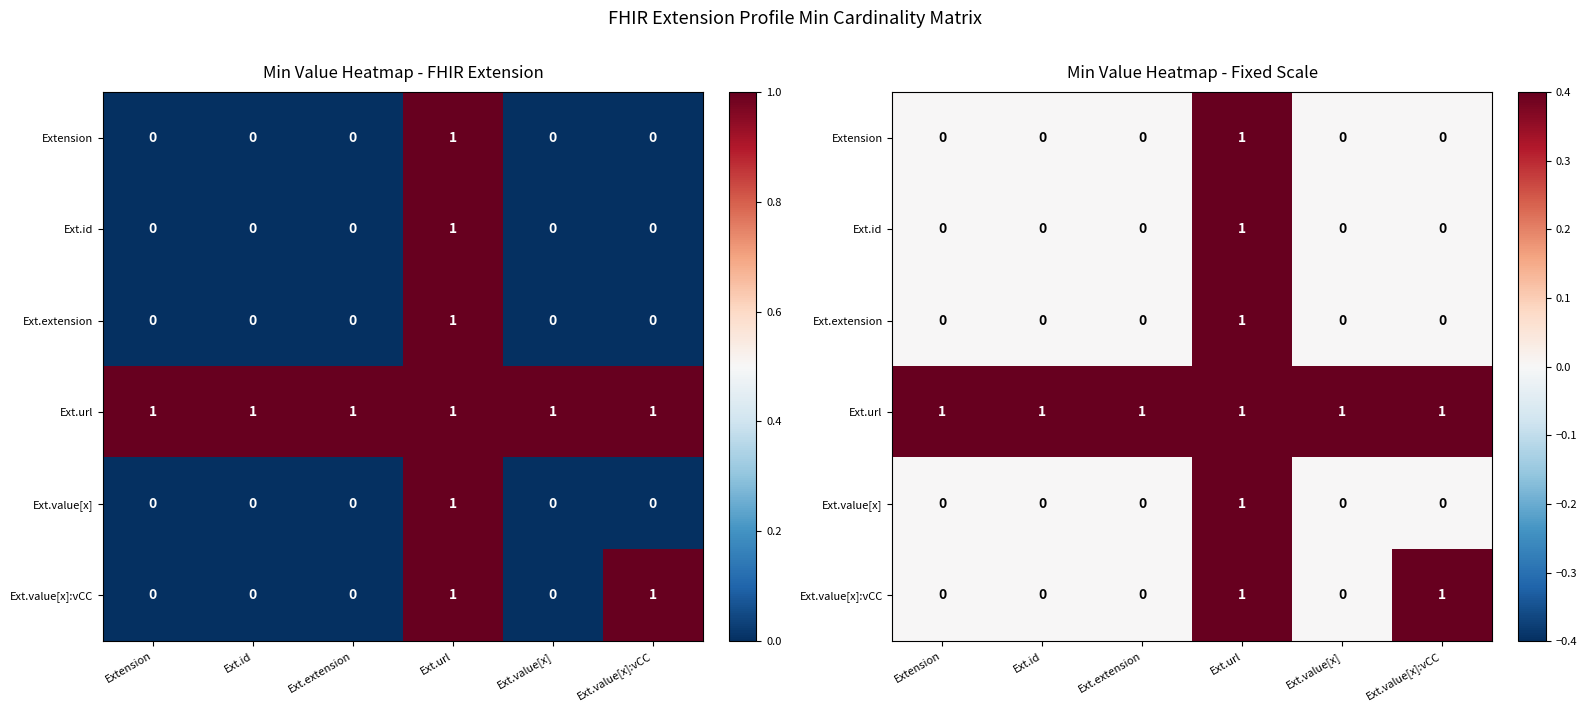

At how many categories does at least one series exceed 0?

6